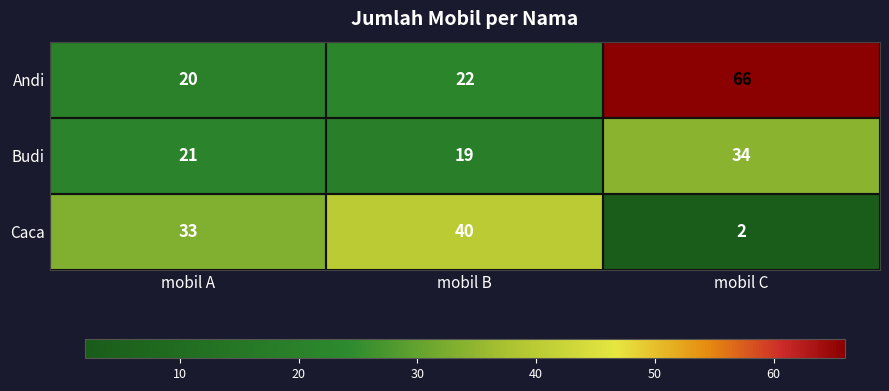

Which series changed the most between mobil A and mobil B?

Caca